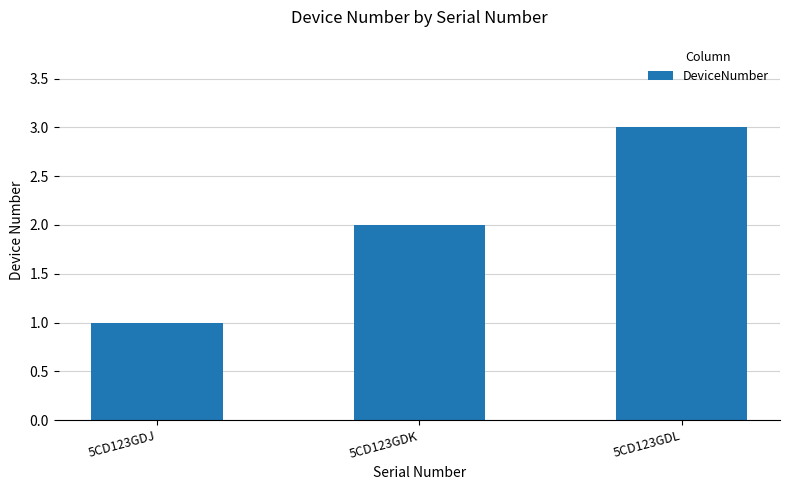

What value does the data have at 5CD123GDL?

3